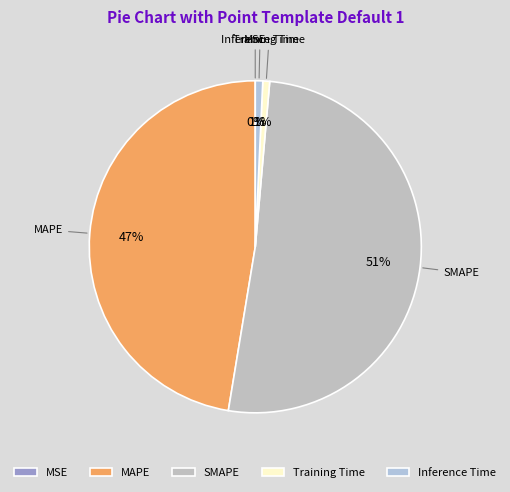

To the nearest percent, what is the average slice percentage?

20%